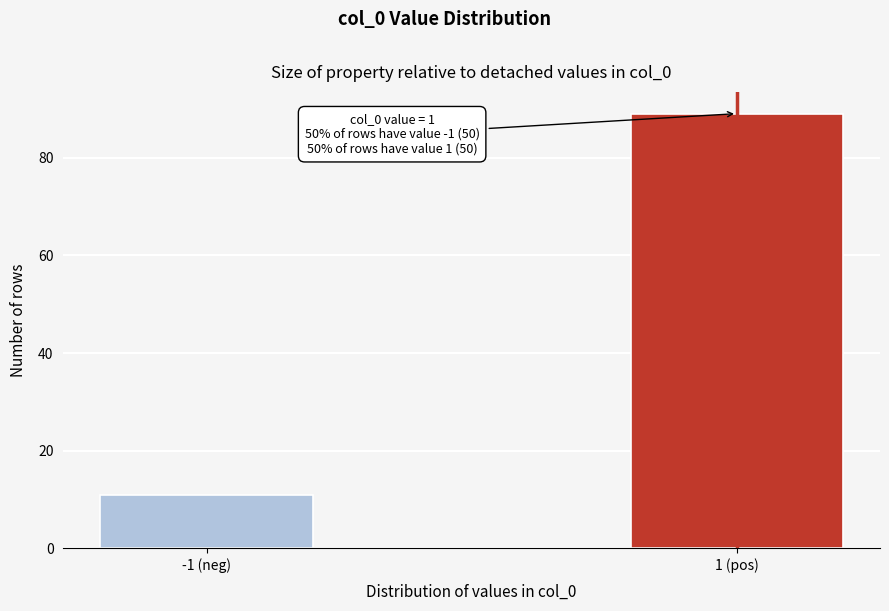

Reading right to left, transcribe all the data shown in this chart.

1 (pos)=89	-1 (neg)=11